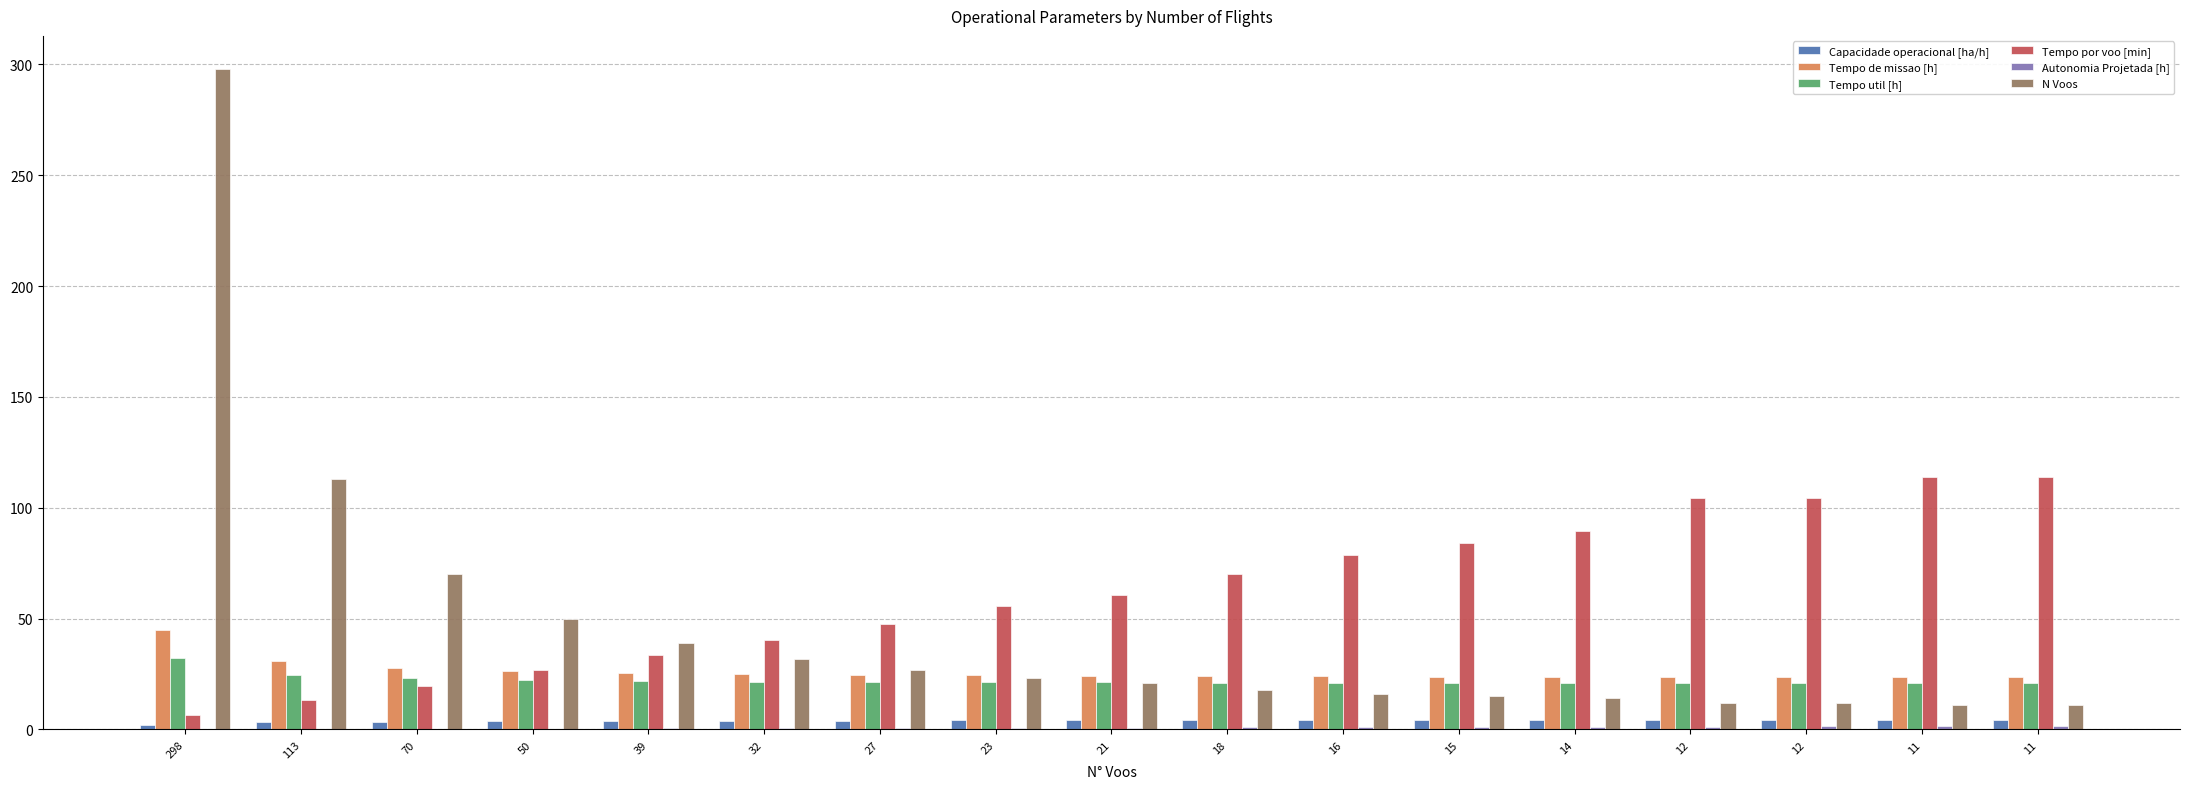

Does the chart contain stacked bars?

No